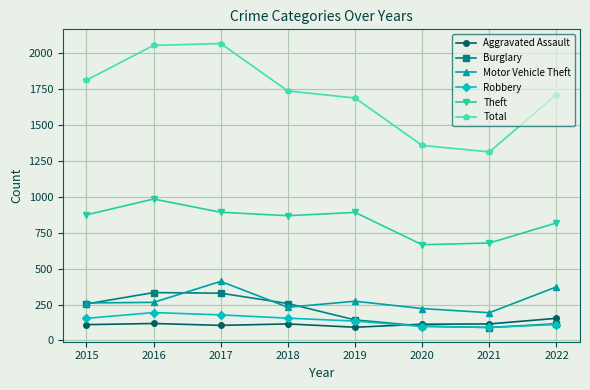

In Robbery, how many points are higher than both neighbors (excluding endpoints)?

1